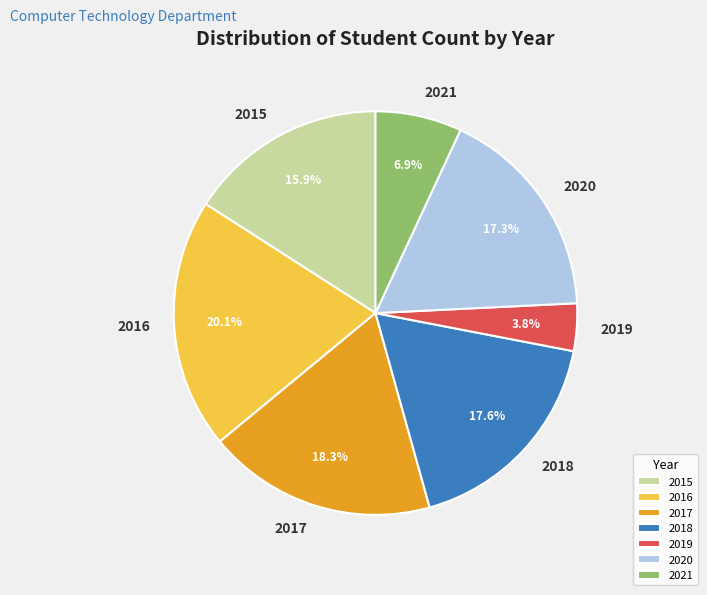

Does any single category account for the majority?

No